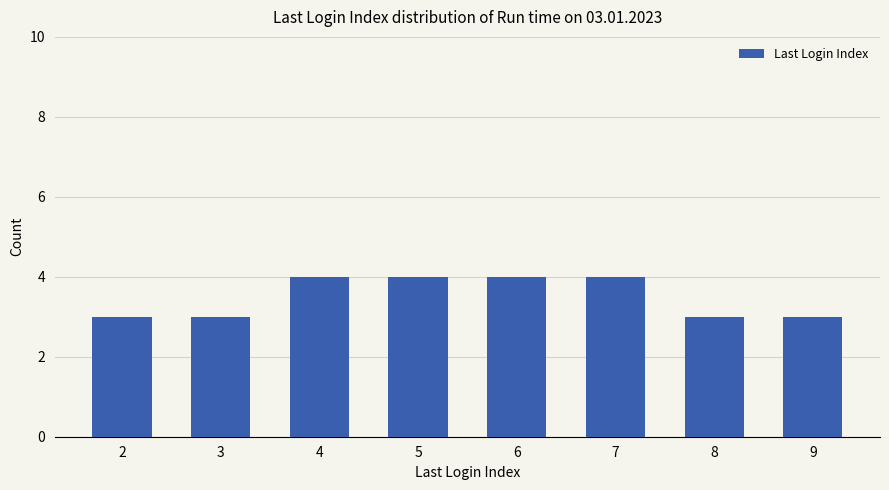

Reading left to right, extract all data points from this chart.

3	3	4	4	4	4	3	3